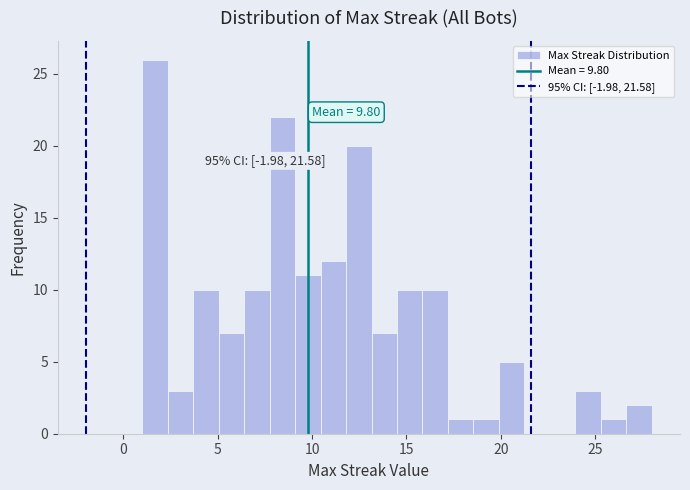

Read against the x-axis, roughly where is the centre of the tallest bar?

1.5